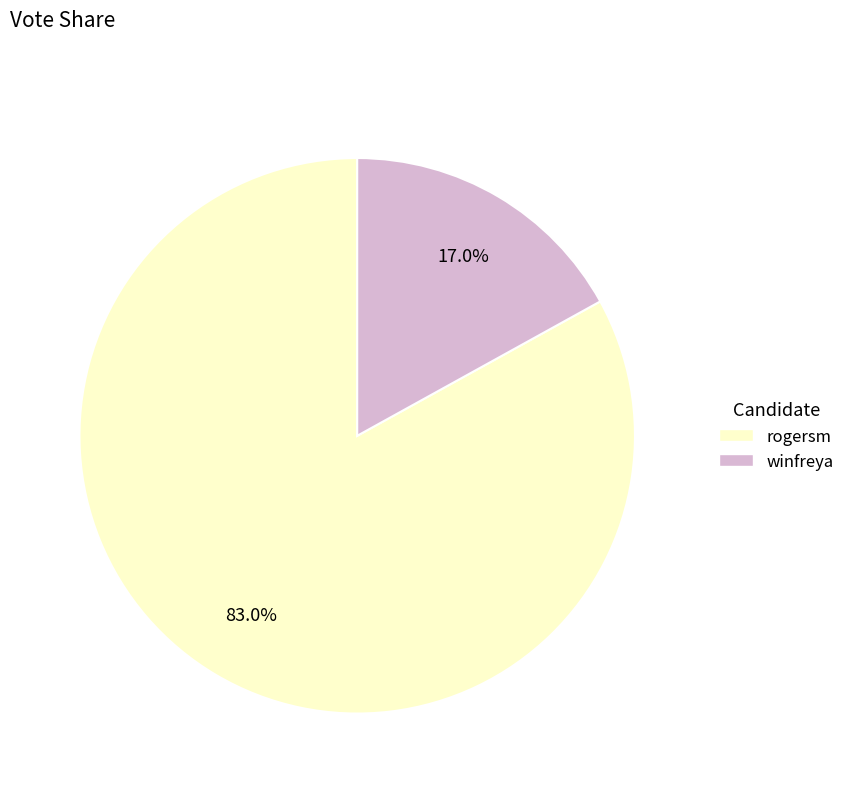

To the nearest percent, what is the difference between the largest and smallest slice percentages?

66%